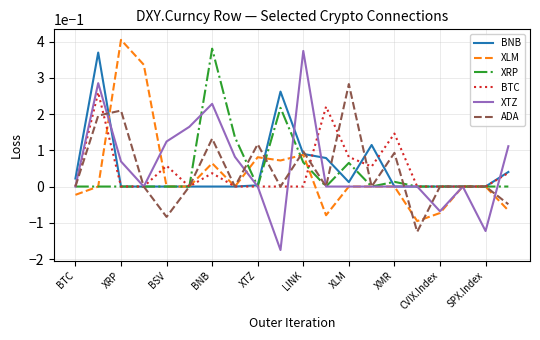

Which series has the largest range (max minus min)?

XTZ